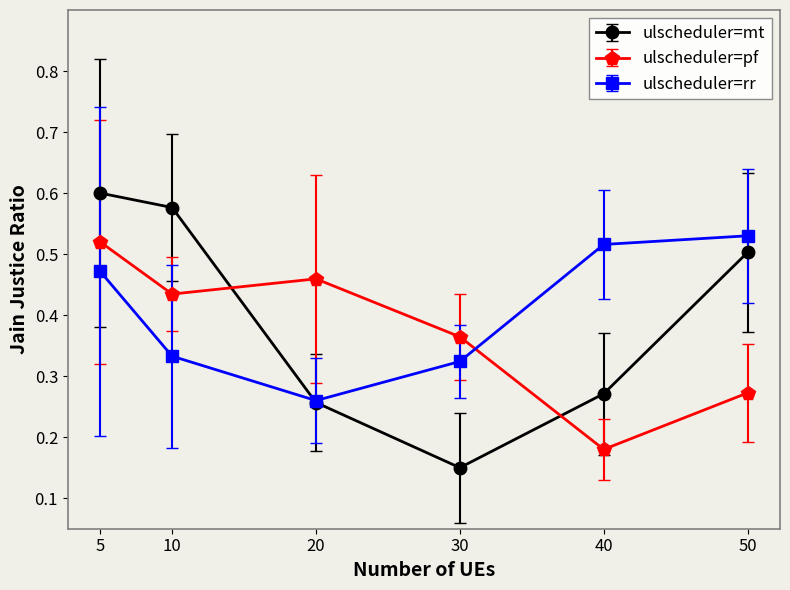

Which series has the widest spread of values?

ulscheduler=mt